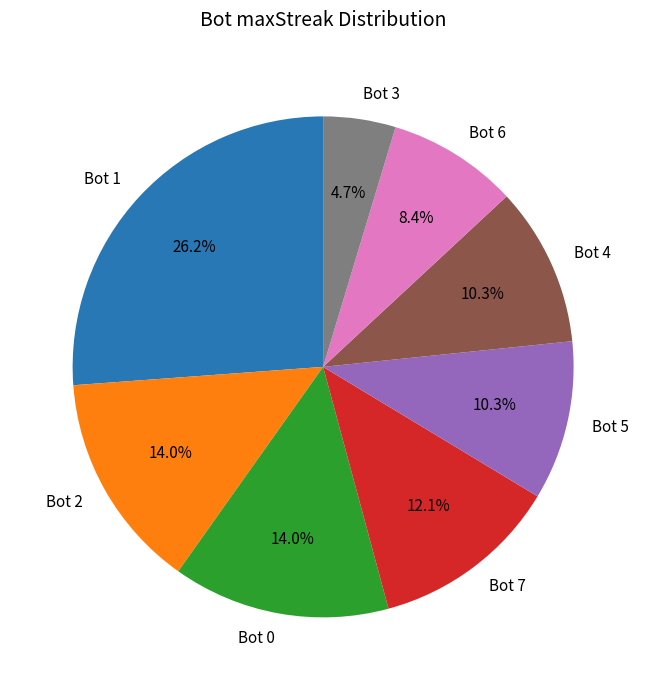

Count the number of slices in the pie.

8